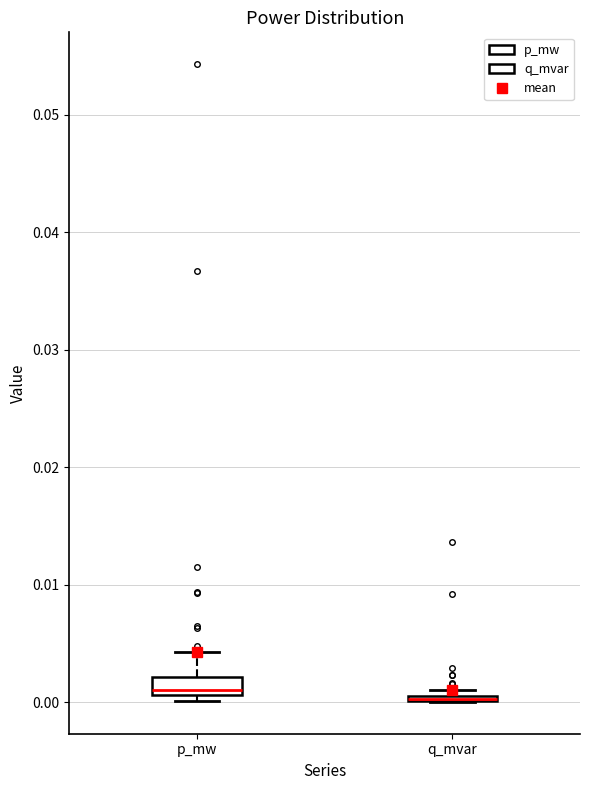

Where is the lower edge of the box for q_mvar on the y-axis? The values are not printed on the chart, so give them approximately, as read against the axis.

0.000